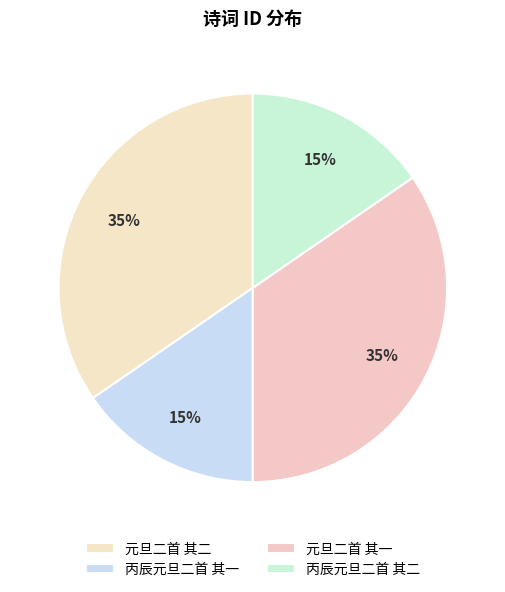

Count the number of slices in the pie.

4